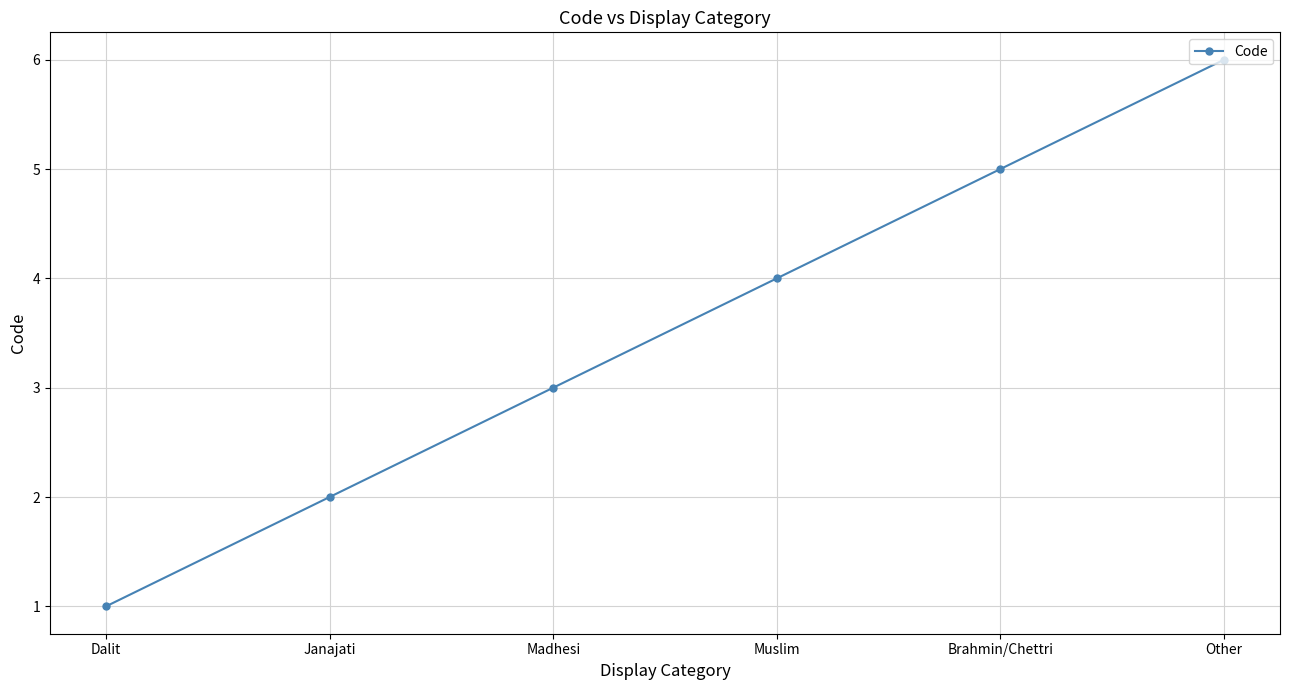

Reading right to left, what are all the values shown in this chart?

6	5	4	3	2	1